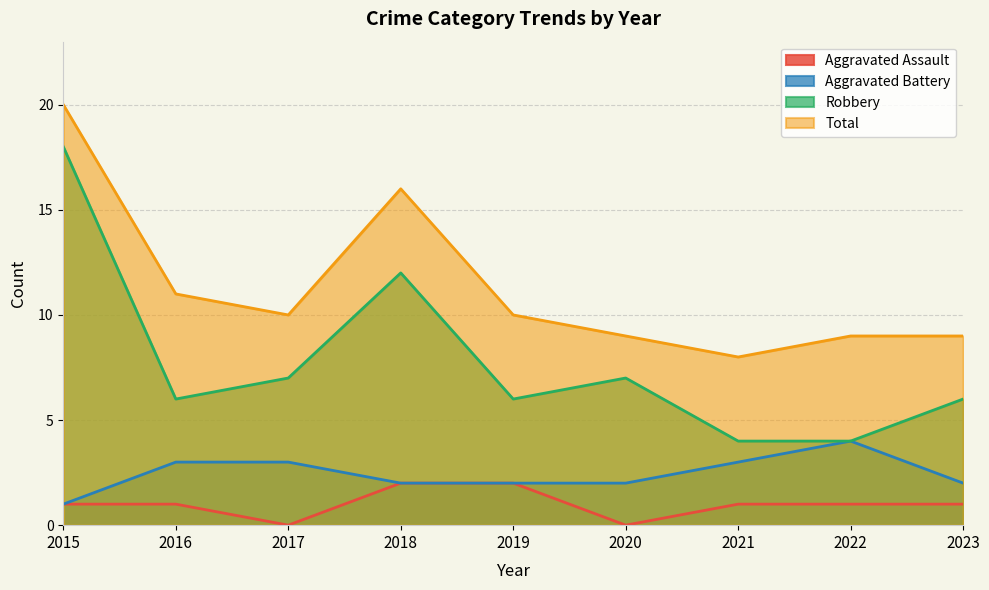

In Total, how many points are lower than both neighbors (excluding endpoints)?

2